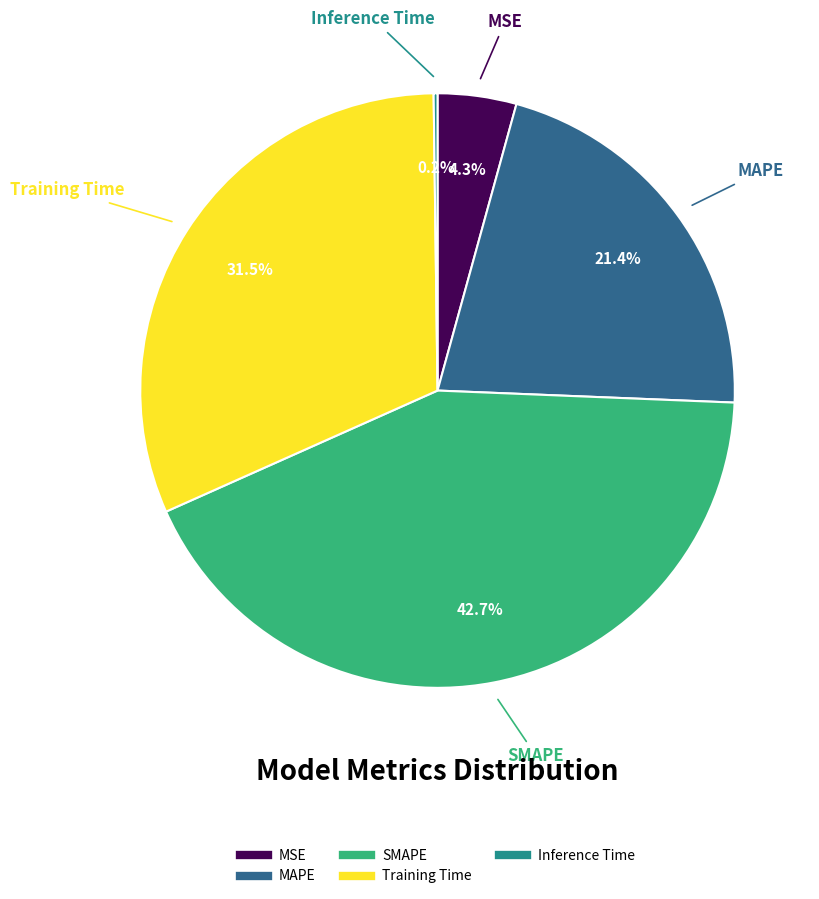

What is the largest slice in the pie chart?

SMAPE